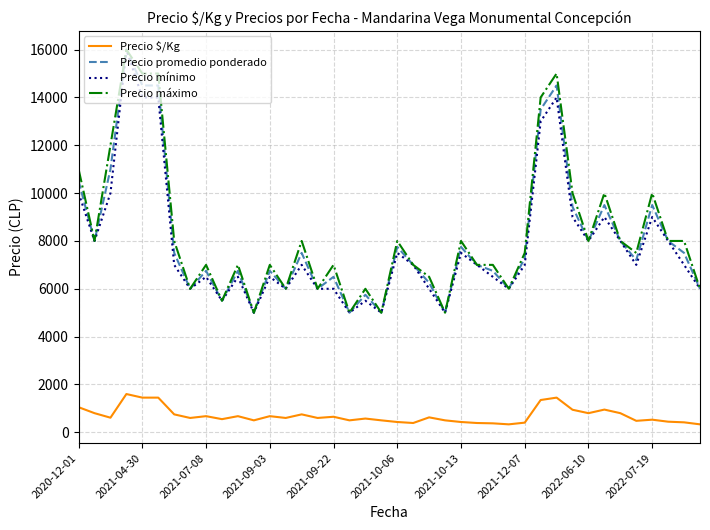

What is the minimum value for Precio promedio ponderado?

5000